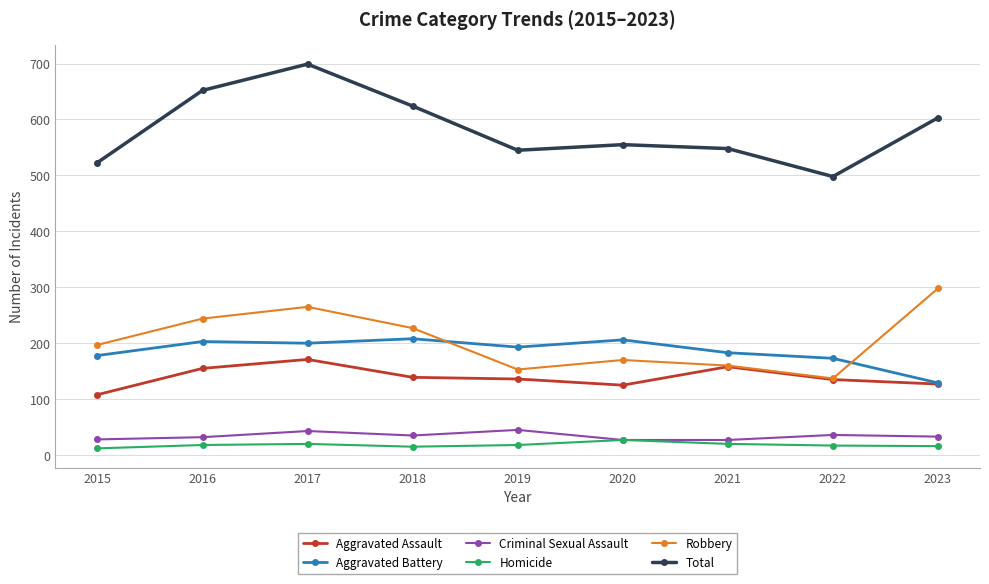

Which series has the largest range (max minus min)?

Total